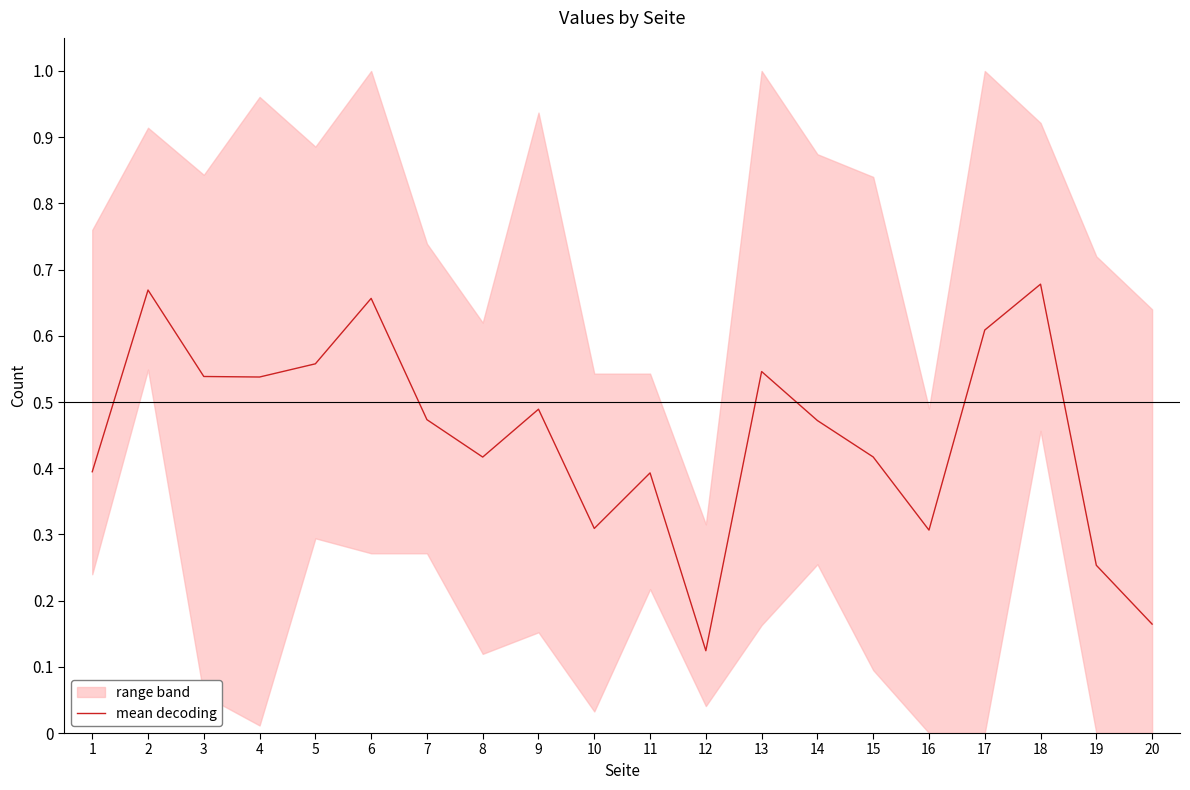

What is the value of the 4th point from the left?

0.5